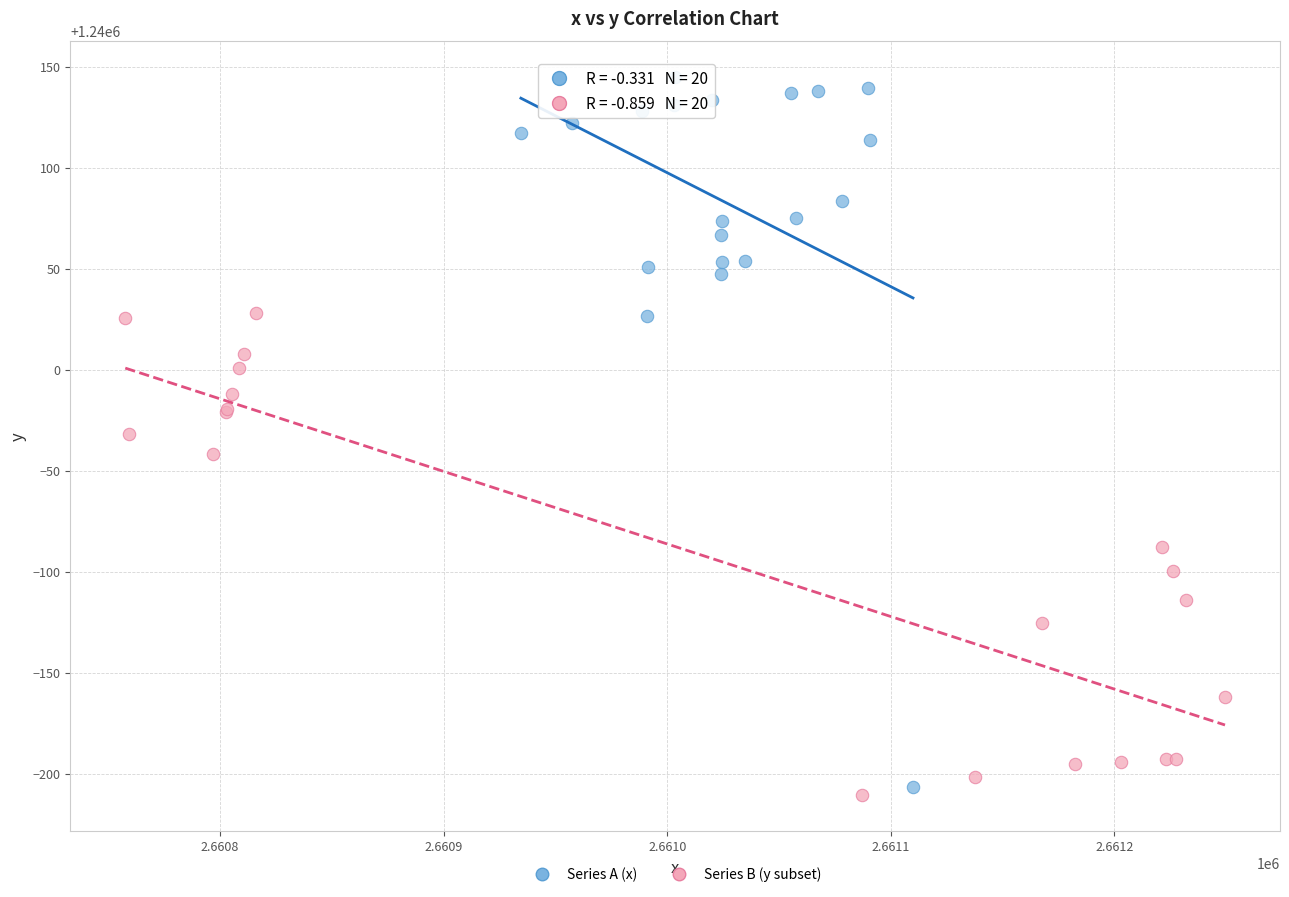

Which series has the widest spread of Y values?

Series A (x)